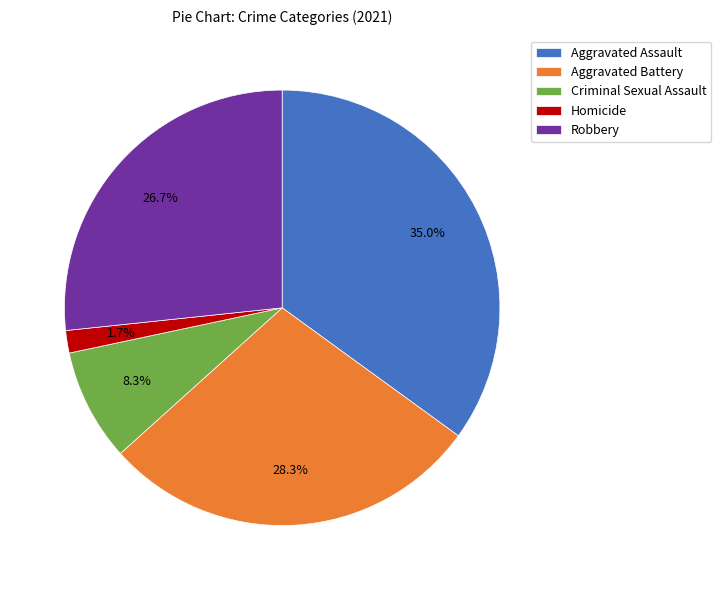

Does Aggravated Battery represent more than half of the total?

No